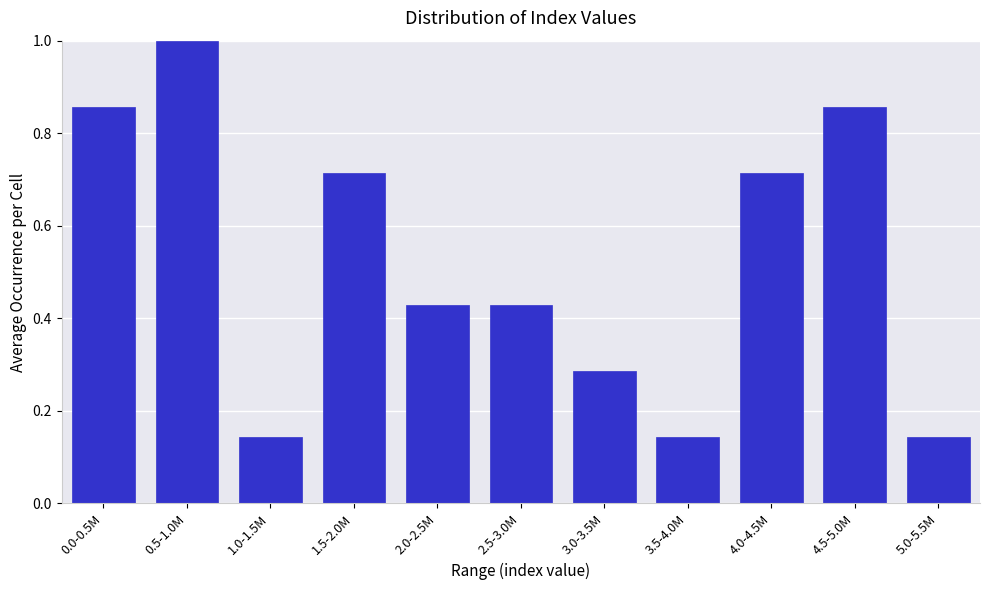

Is it true that the value at 1.5-2.0M is 0.1?

False